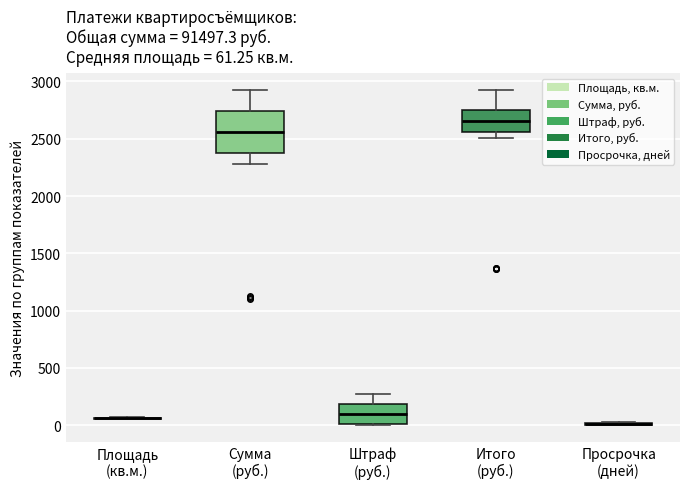

Comparing the boxes themselves (not the whiskers), which one is the tallest?

Сумма (руб.)